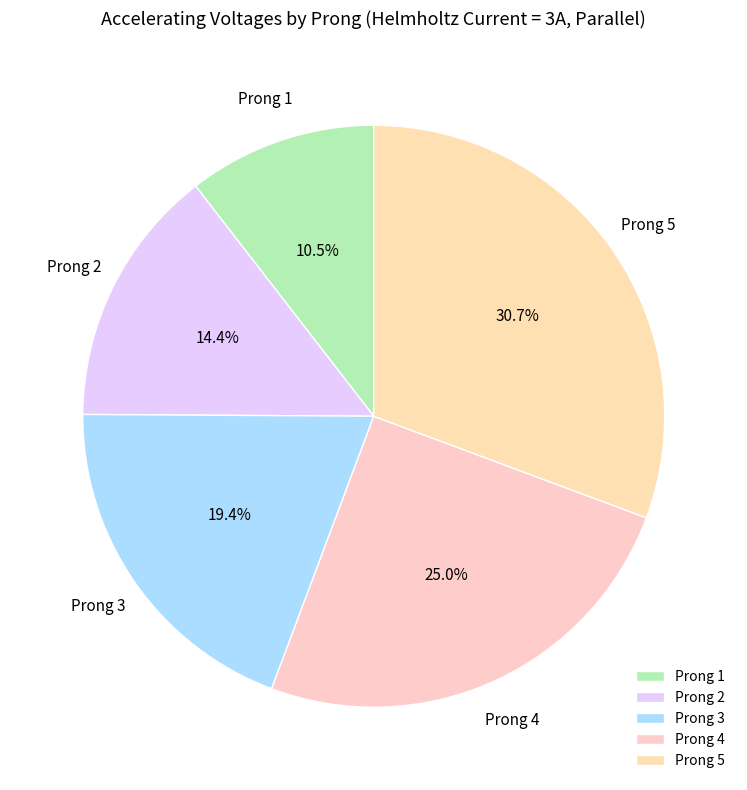

What percentage is the Prong 5 slice, to the nearest percent?

31%